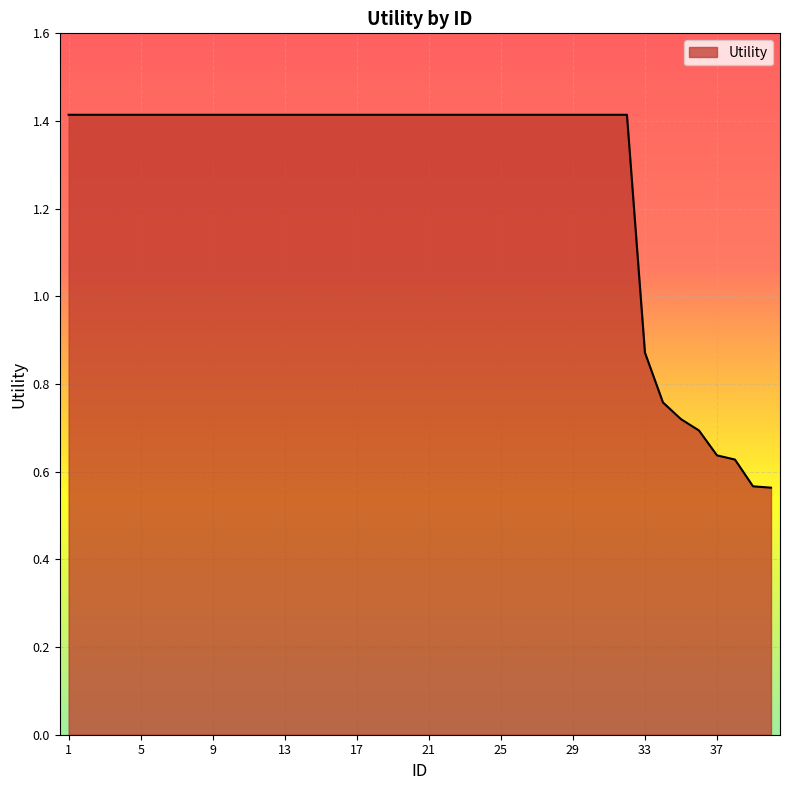

What is the maximum value shown in the chart?

1.4